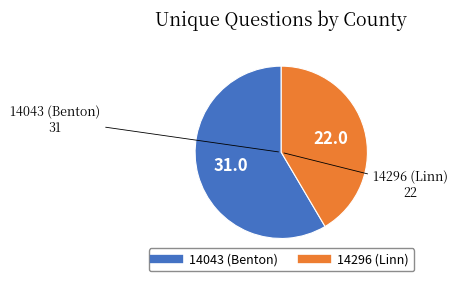

What is the smallest slice in the pie chart?

14296 (Linn)